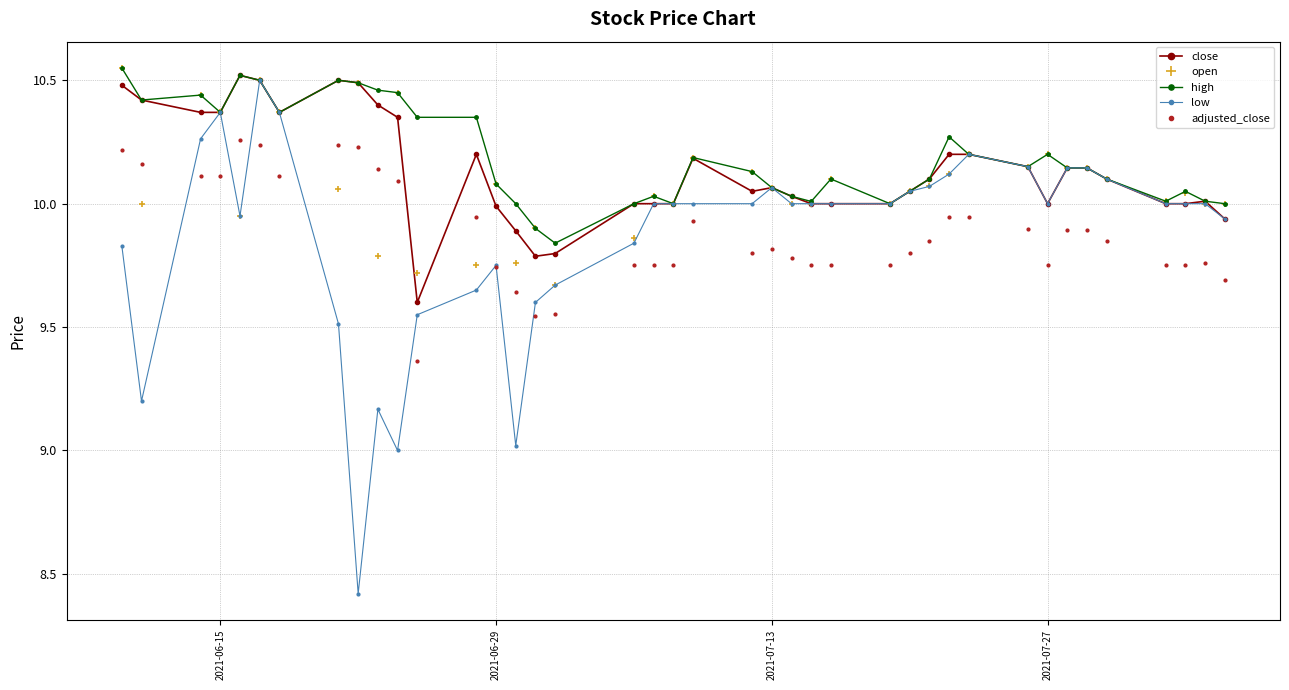

What are all the series names shown in the legend?

close, open, high, low, adjusted_close